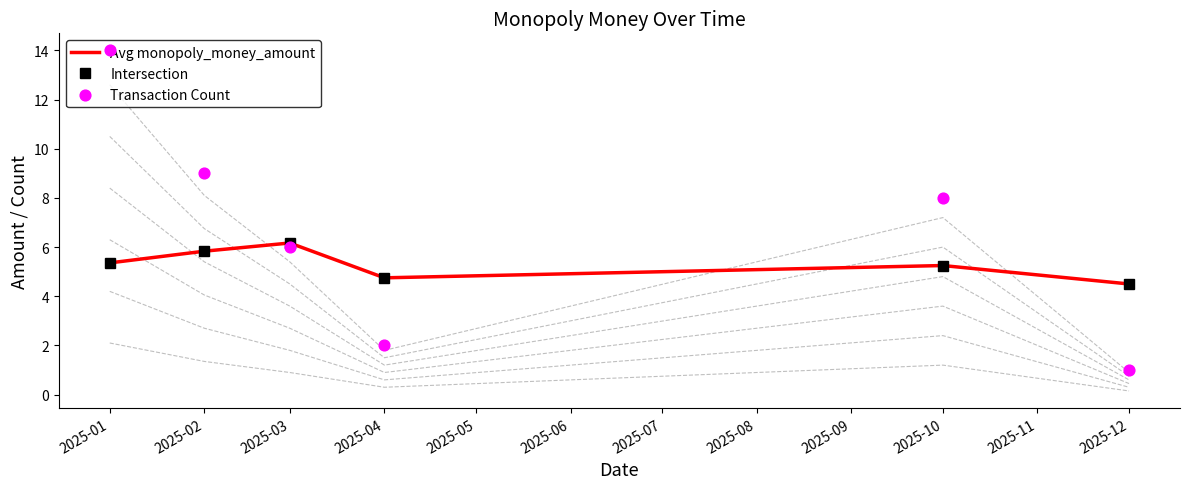

Which series contains the lowest Y value?

Transaction Count